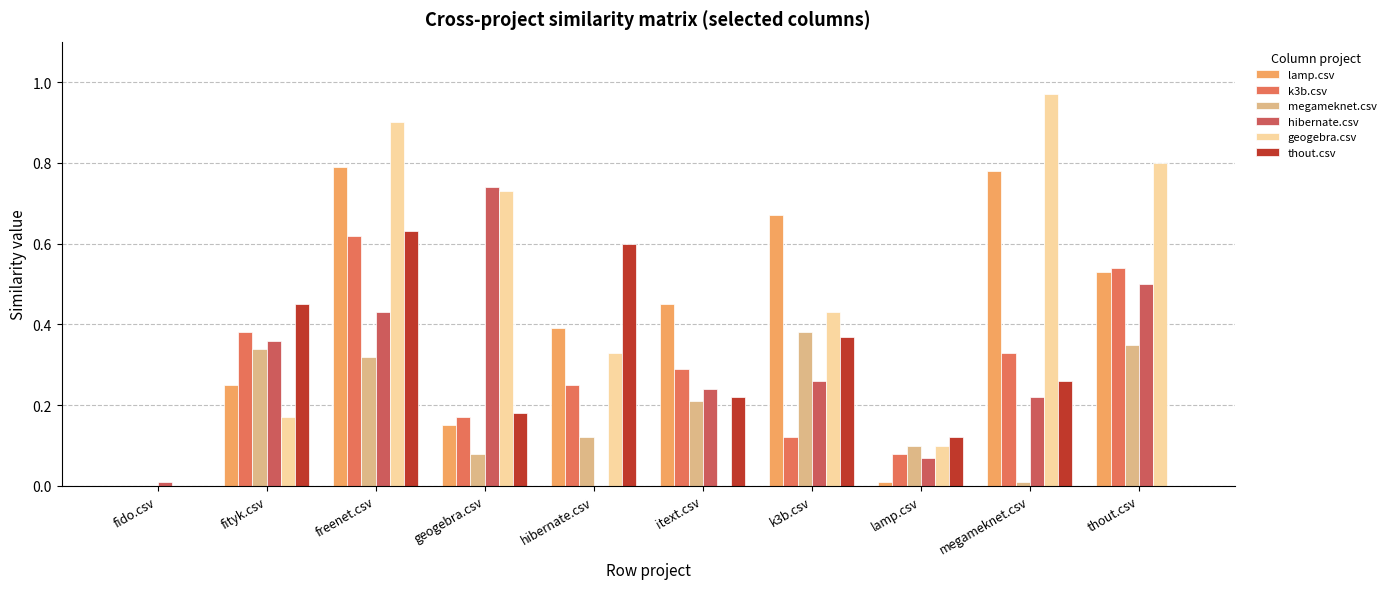

How many groups of bars are there?

10